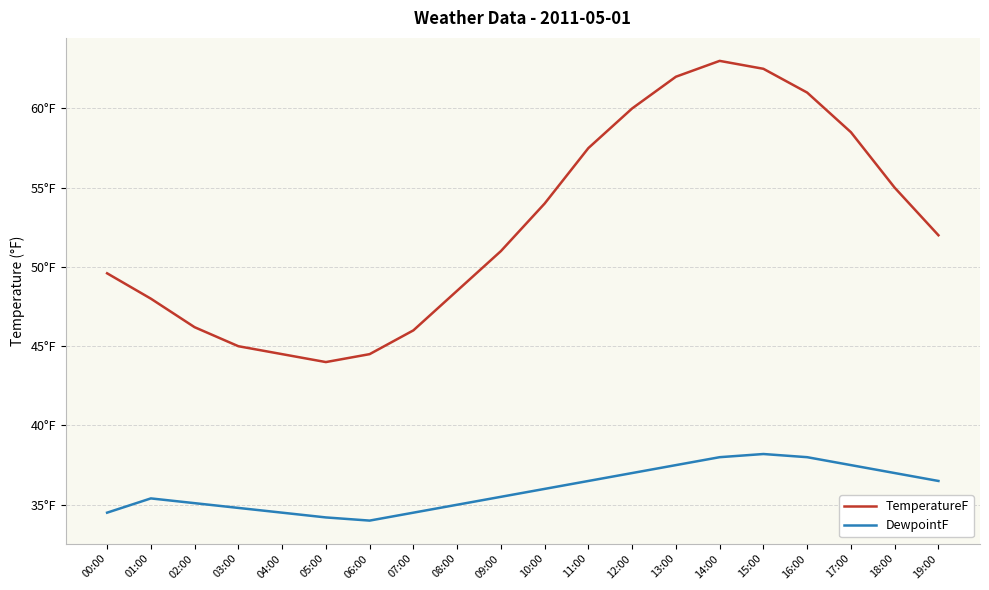

Does the chart have visible grid lines?

Yes